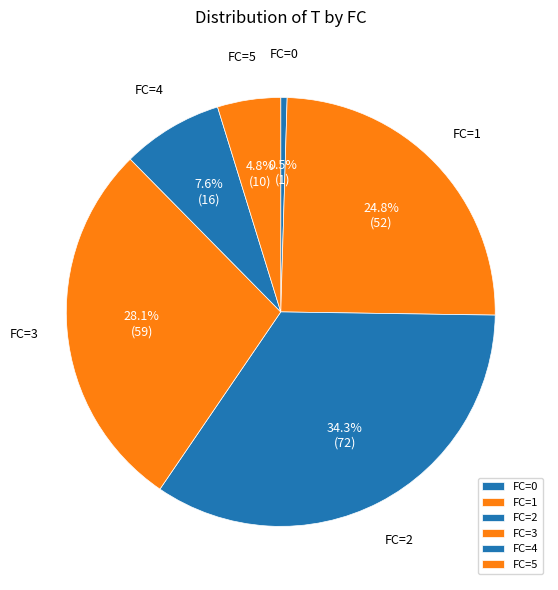

Between FC=4 and FC=0, which is larger?

FC=4